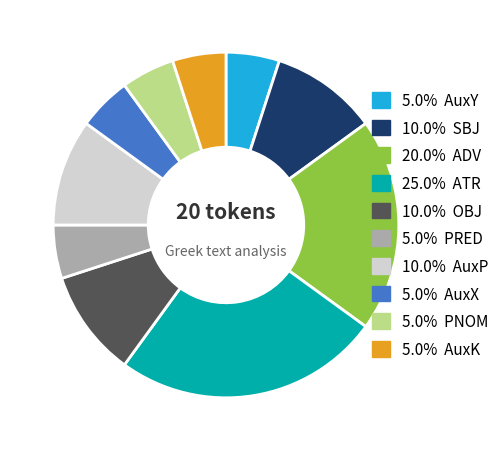

How many segments does this pie chart have?

10